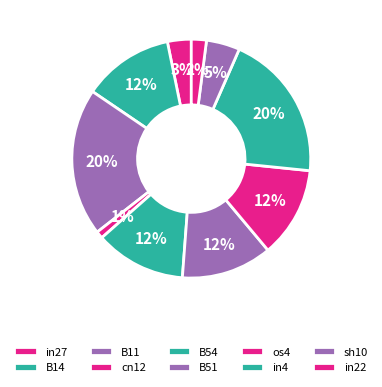

To the nearest percent, what is the average slice percentage?

10%